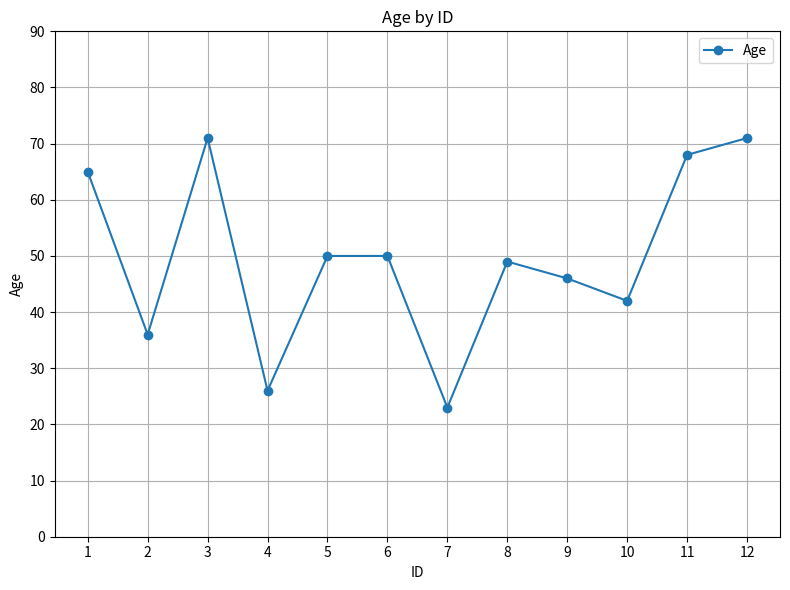

What is the sum of the values at 8 and 5?

99